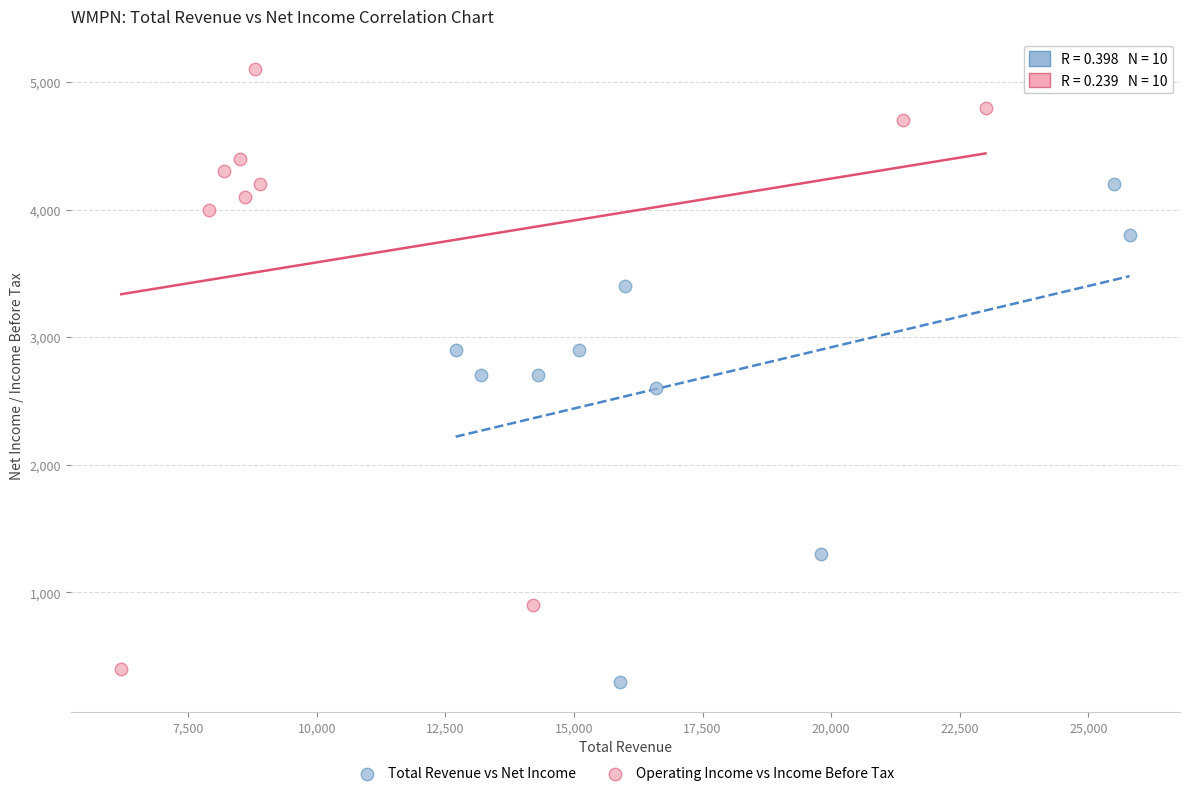

Which series contains the highest Y value?

Operating Income vs Income Before Tax